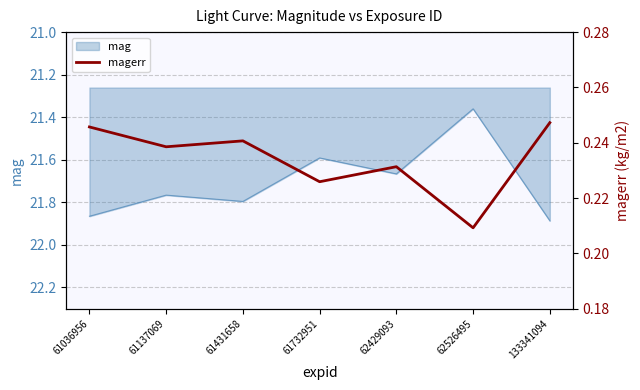

What is the value of the 7th point from the left?

0.2